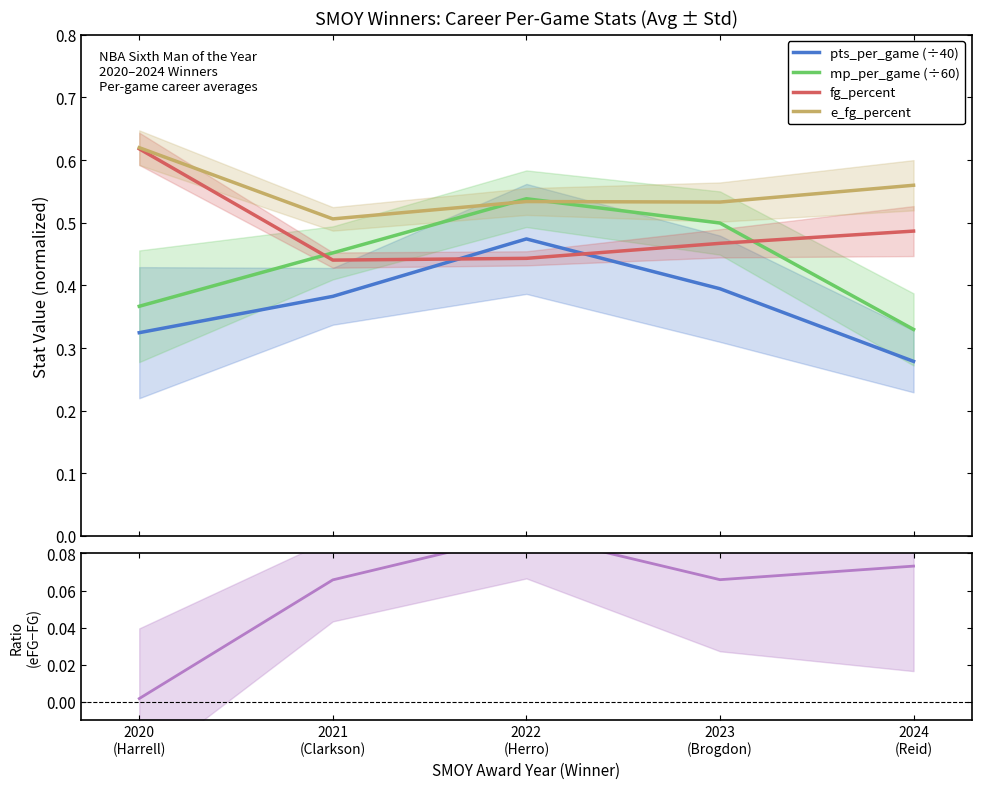

Between 2021
(Clarkson) and 2022
(Herro), which is larger?

2022
(Herro)